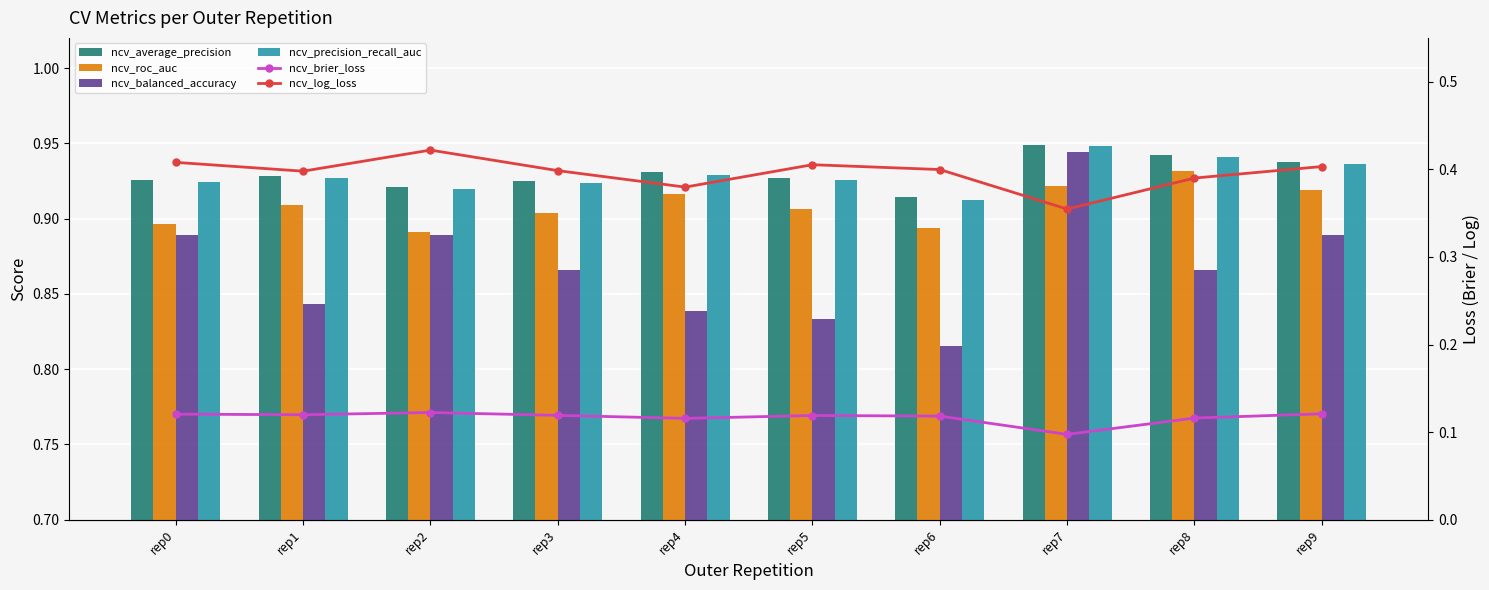

What is the minimum value shown in the chart?

0.1